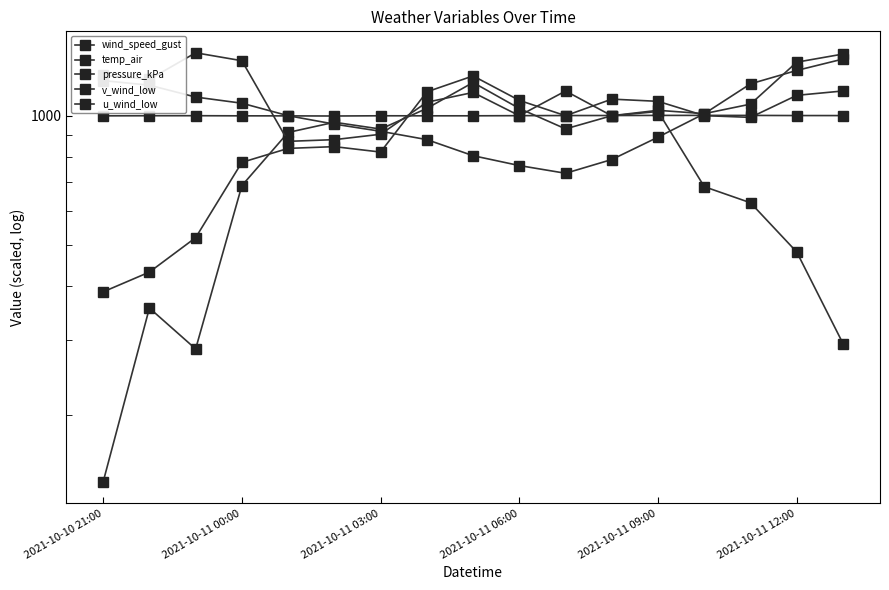

Which label corresponds to the smallest value in the chart?

2021-10-10 21:00